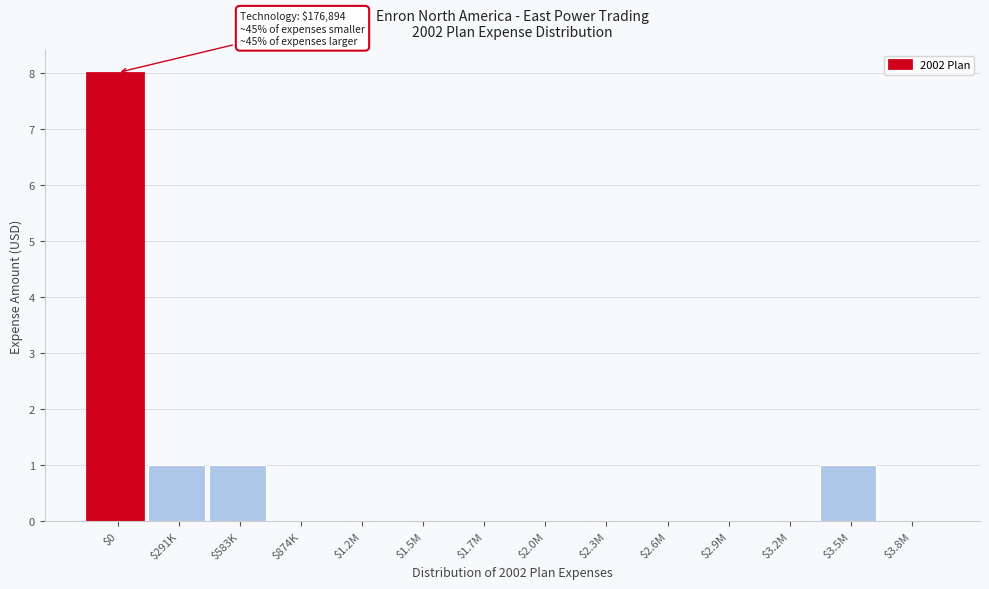

Is it true that the value at $2.9M is 0?

True